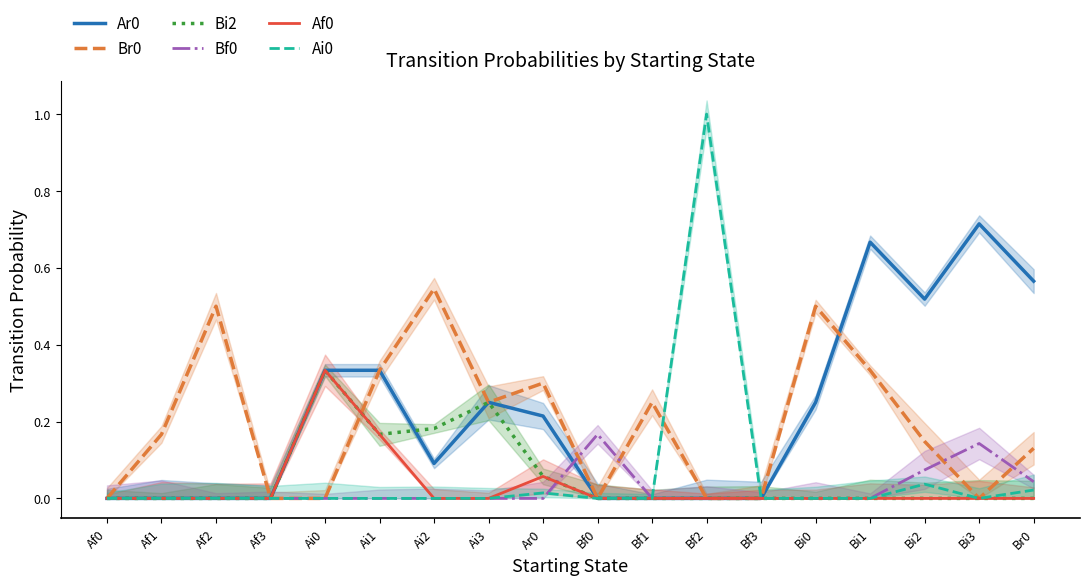

What is the total value across all series at Ar0?

0.6